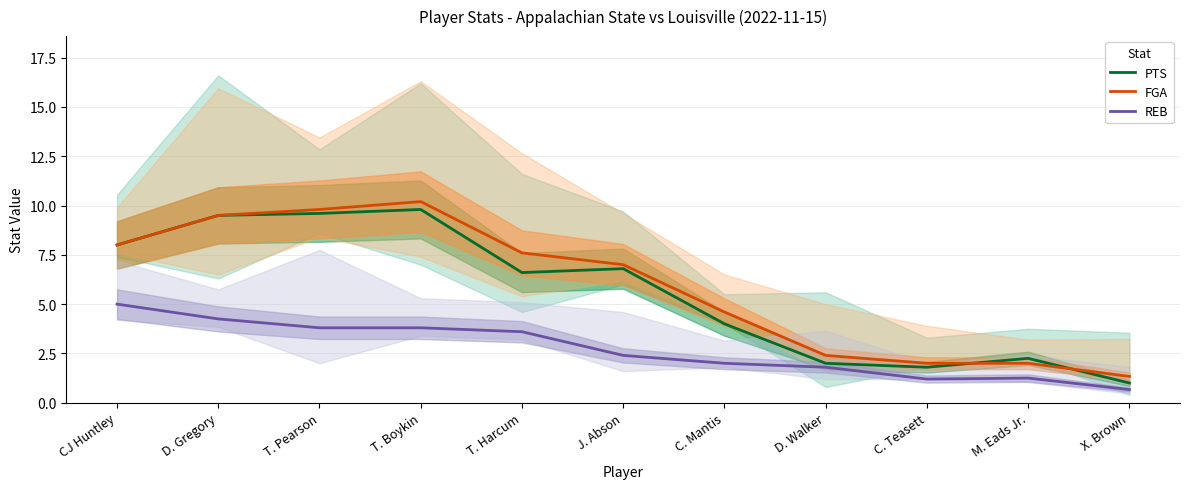

Does the chart display data point markers on the line(s)?

No